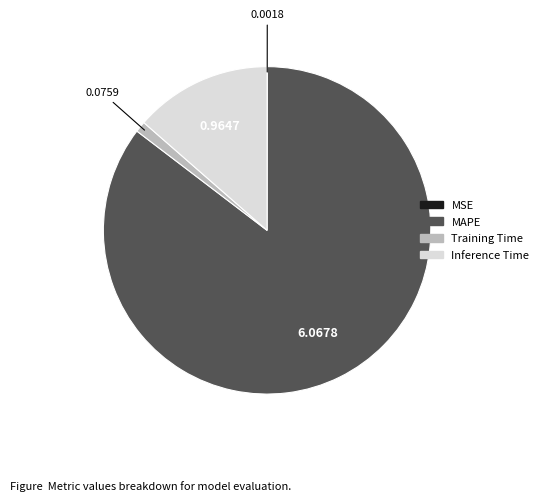

Does any single category account for the majority?

Yes